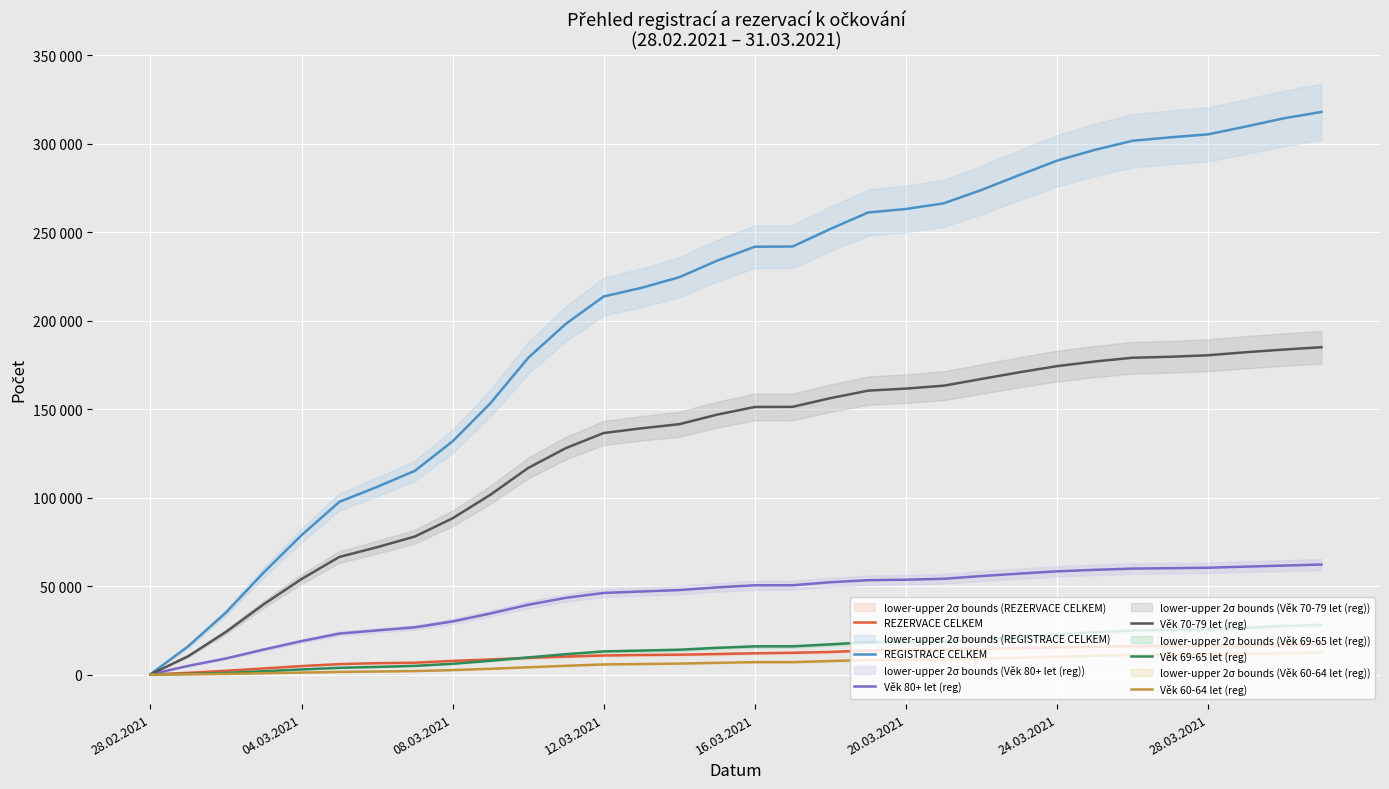

Rank the series by their maximum value, from highest to lowest.

REGISTRACE CELKEM, Věk 70-79 let (reg), Věk 80+ let (reg), Věk 69-65 let (reg), REZERVACE CELKEM, Věk 60-64 let (reg)